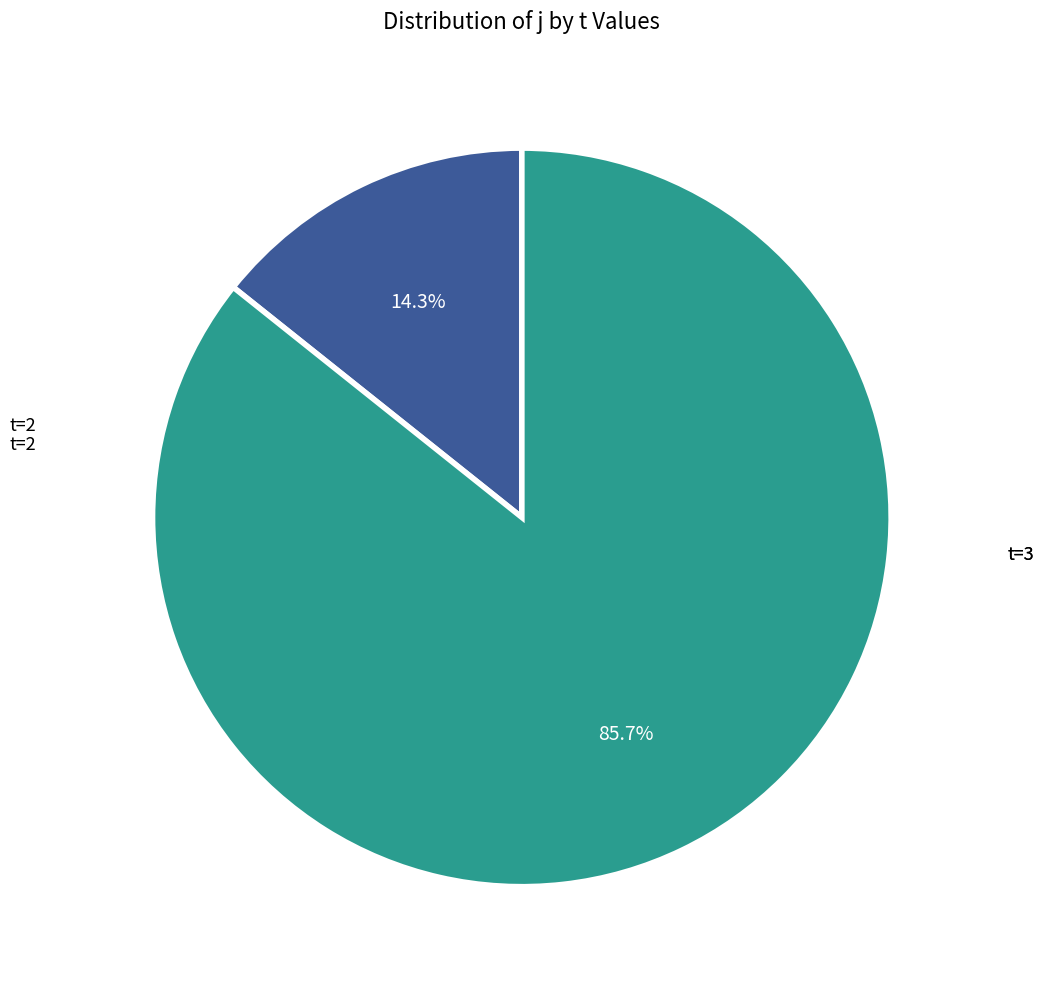

Does any single category account for the majority?

Yes